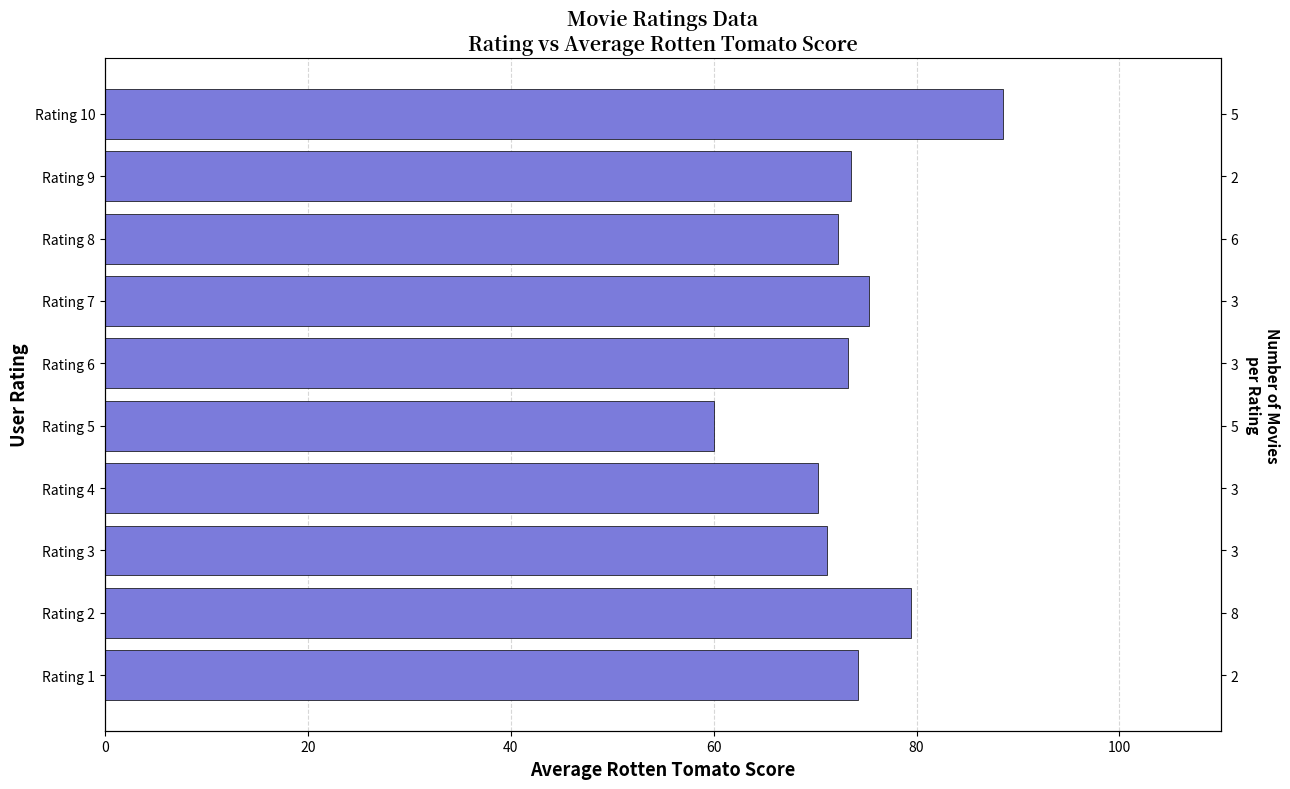

What is the minimum value shown in the chart?

60.0